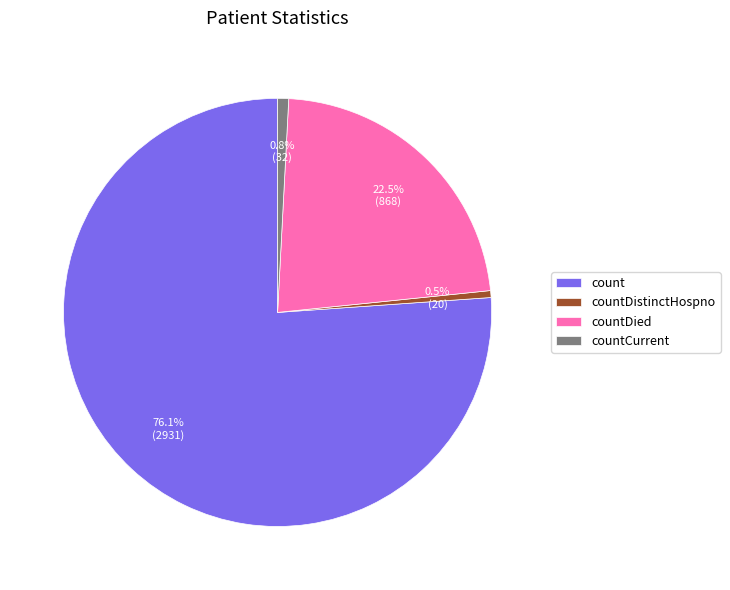

To the nearest percent, what is the difference between the largest and smallest slice percentages?

76%